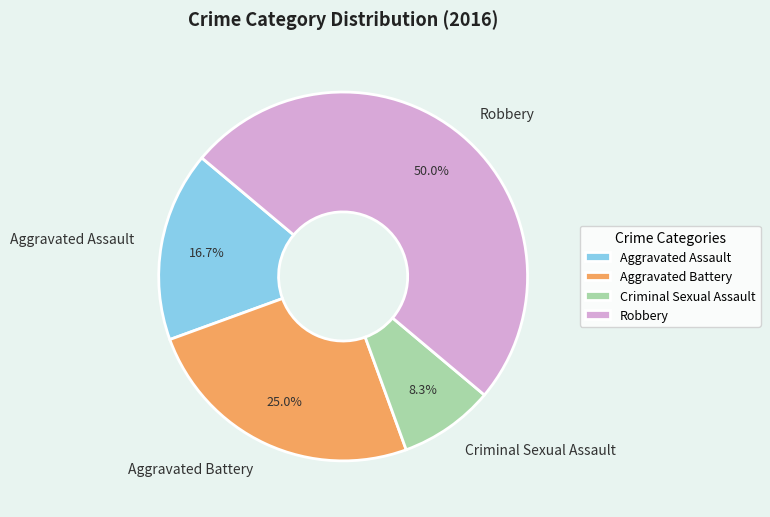

To the nearest percent, what is the difference between the Aggravated Assault and Criminal Sexual Assault slice percentages?

8%